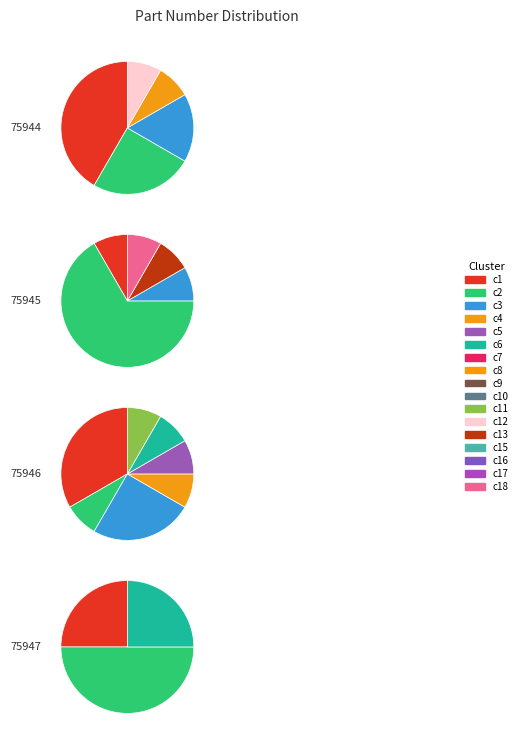

Rank the categories by value from lowest to highest.

75947, 75944, 75945, 75946